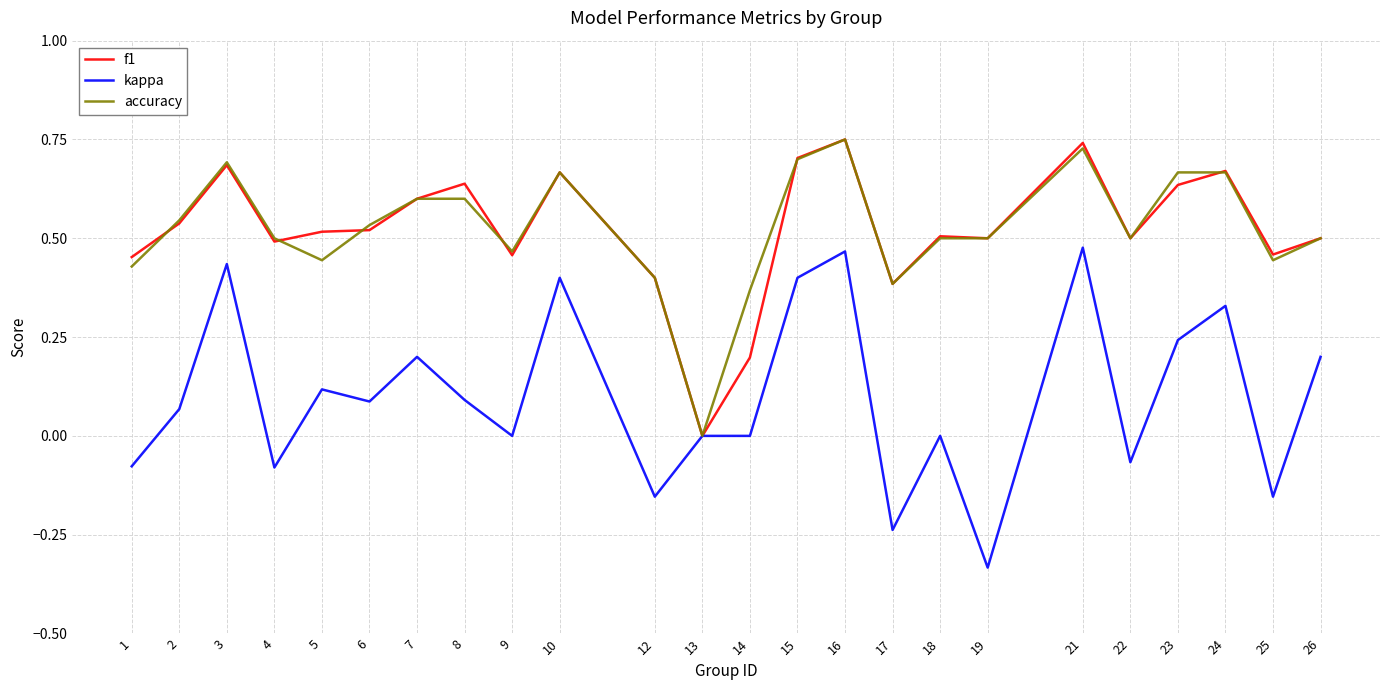

Which category has the lowest value across all series?

19